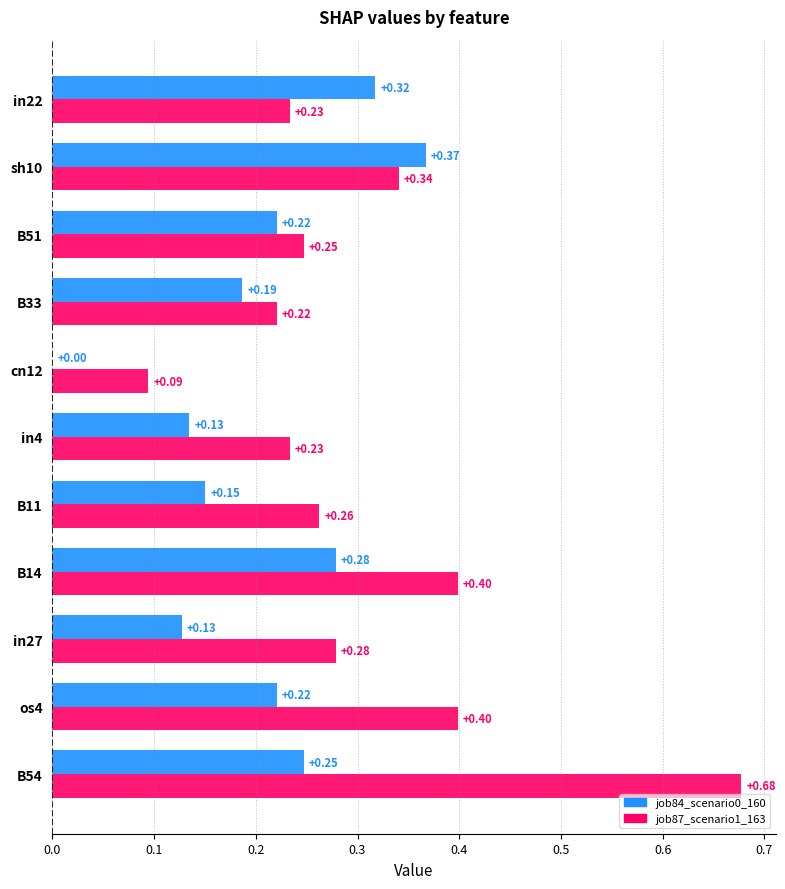

True or false: job87_scenario1_163 has a value of 0.1 at B14.

False